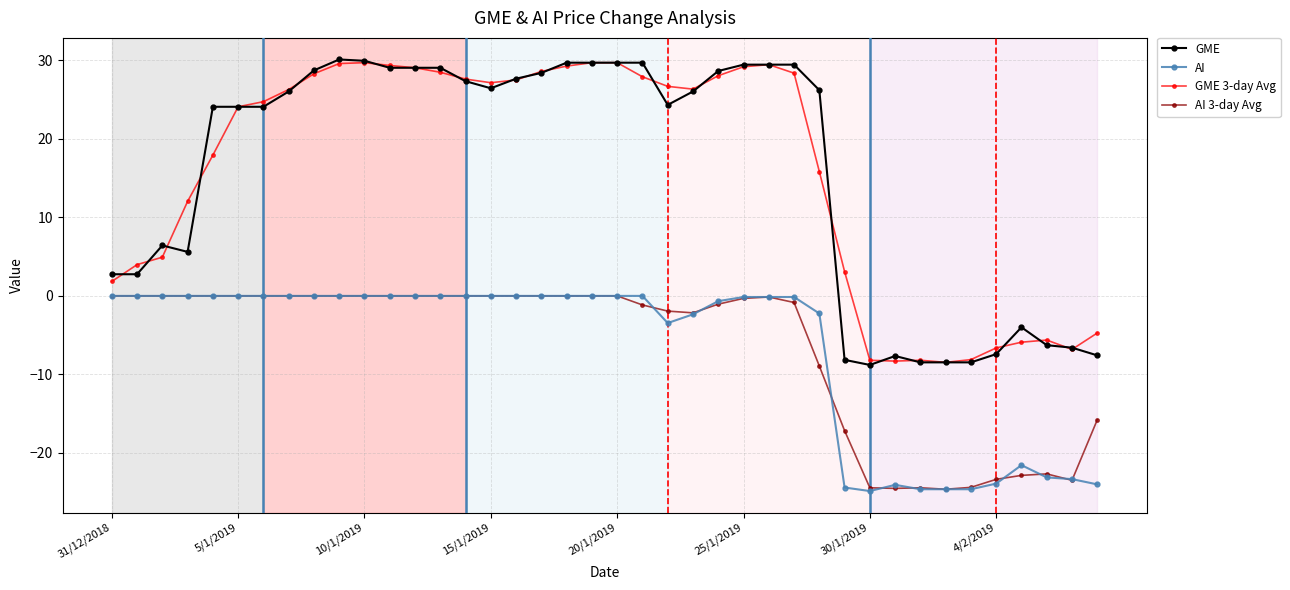

What is the value of the AI 3-day Avg point at the 34th from the left?

-24.6